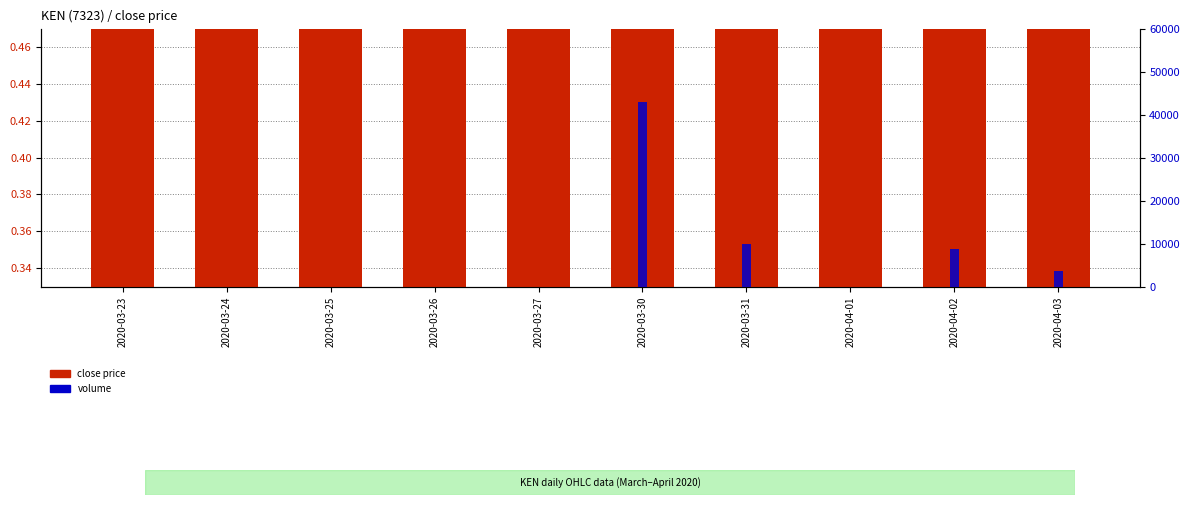

How many values in the volume series exceed 0?

4